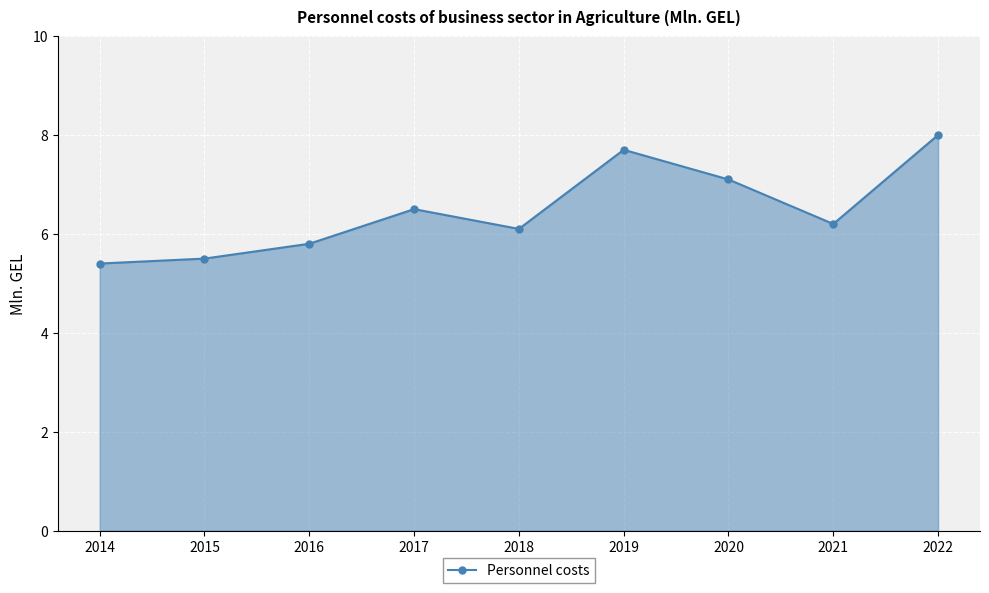

Which label corresponds to the smallest value in the chart?

2014